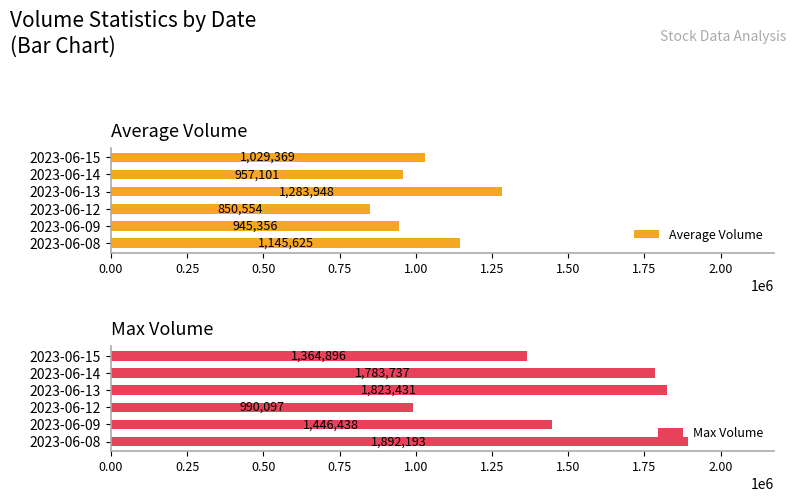

What is the minimum value shown in the chart?

850554